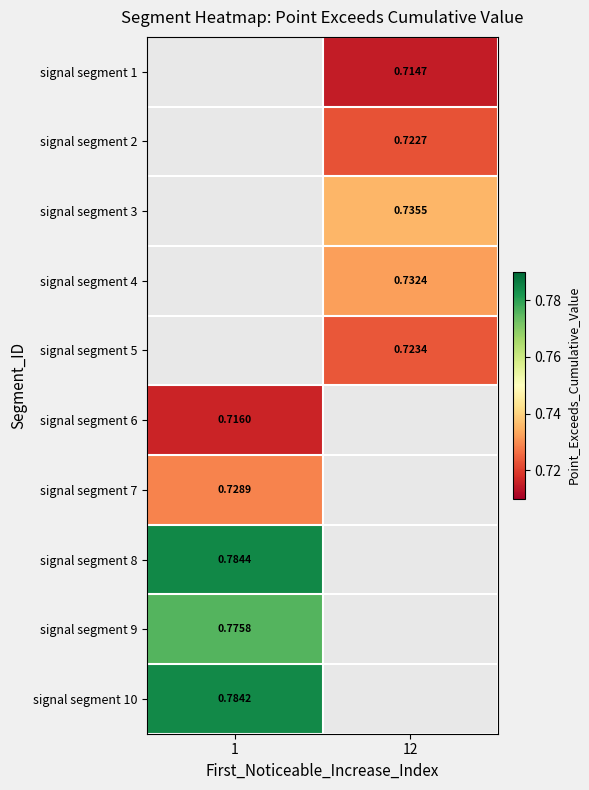

Is the value of signal segment 3 at 12 greater than the value of signal segment 2 at 12?

Yes